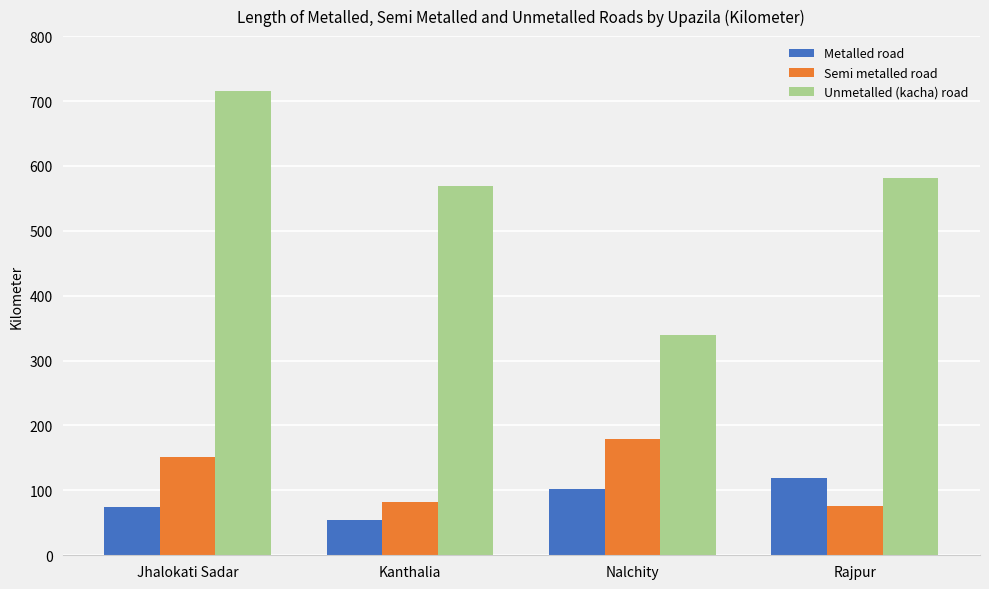

What position from the left is Rajpur?

4